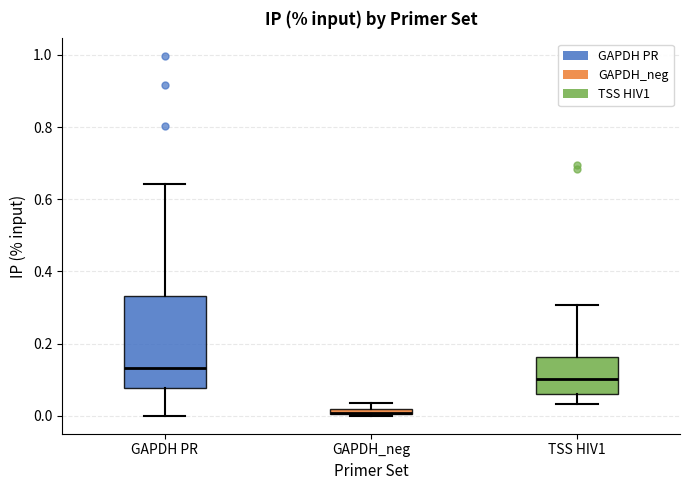

Where is the lower edge of the box for TSS HIV1 on the y-axis? The values are not printed on the chart, so give them approximately, as read against the axis.

0.06